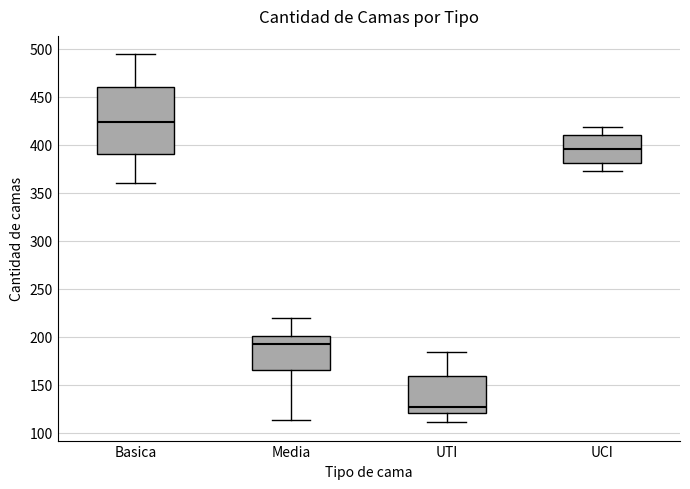

Where is the lower edge of the box for Basica on the y-axis? The values are not printed on the chart, so give them approximately, as read against the axis.

390